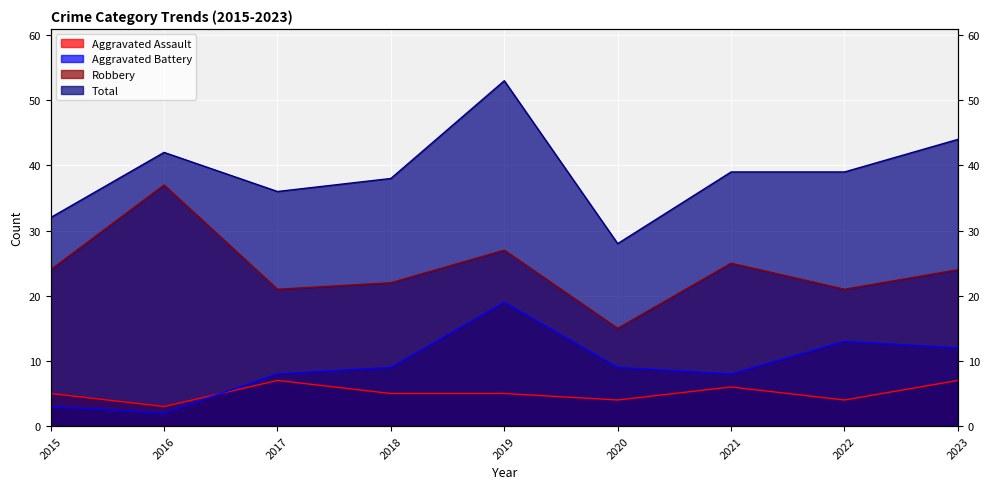

True or false: Aggravated Battery has more than 0 points higher than both neighbors.

True